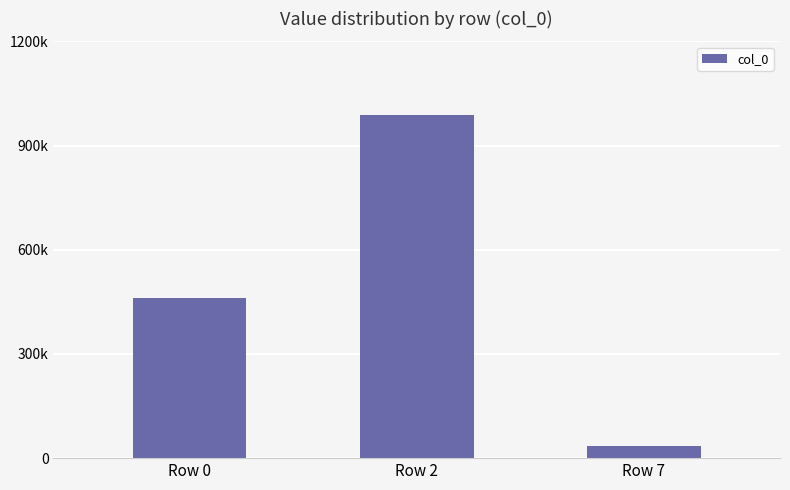

Where is the data nearest to the value 511004?

Row 0